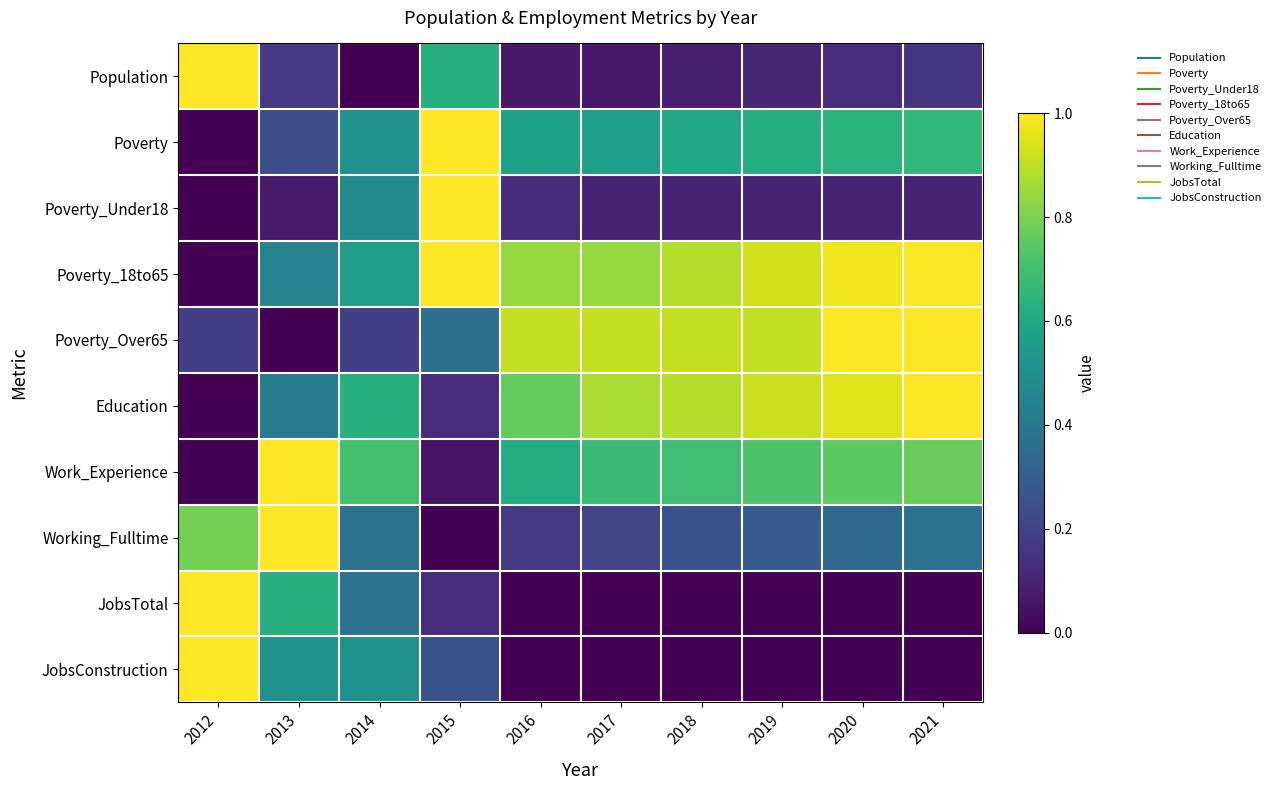

Which series has the largest total across all categories?

Poverty_18to65